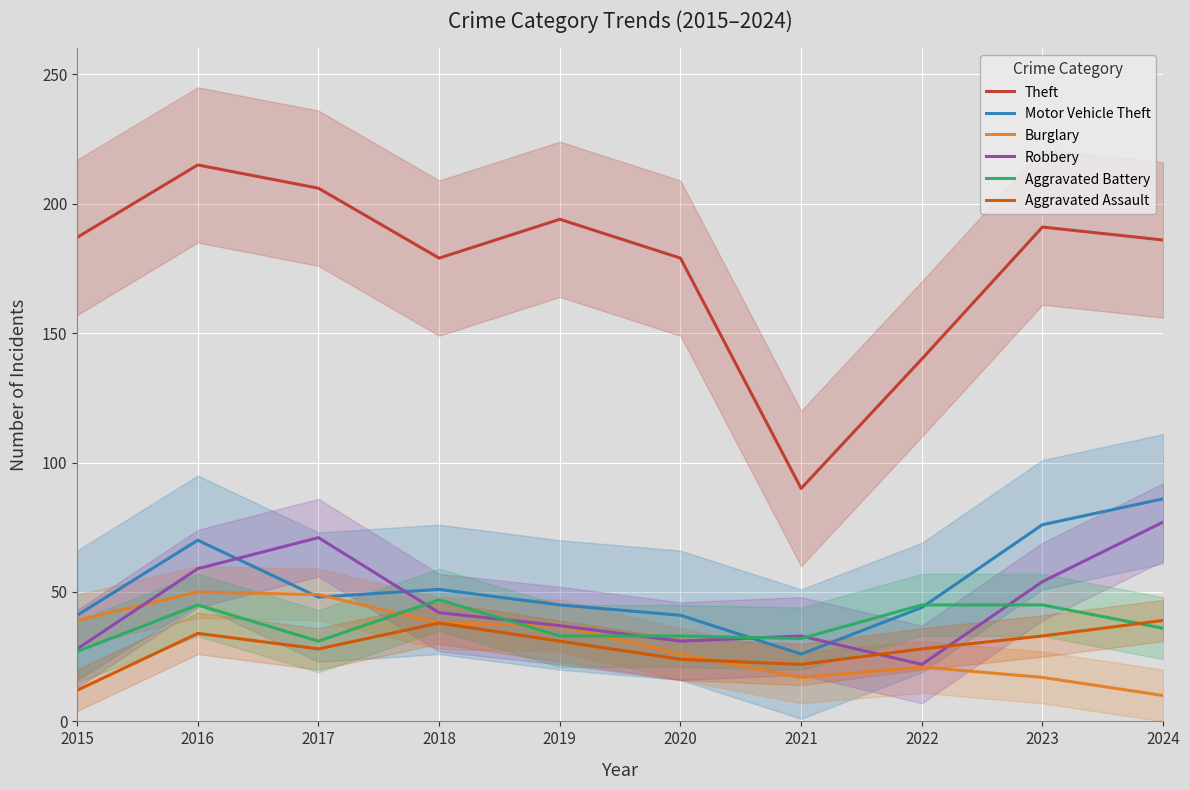

How many interior local peaks does the Aggravated Battery series have?

2